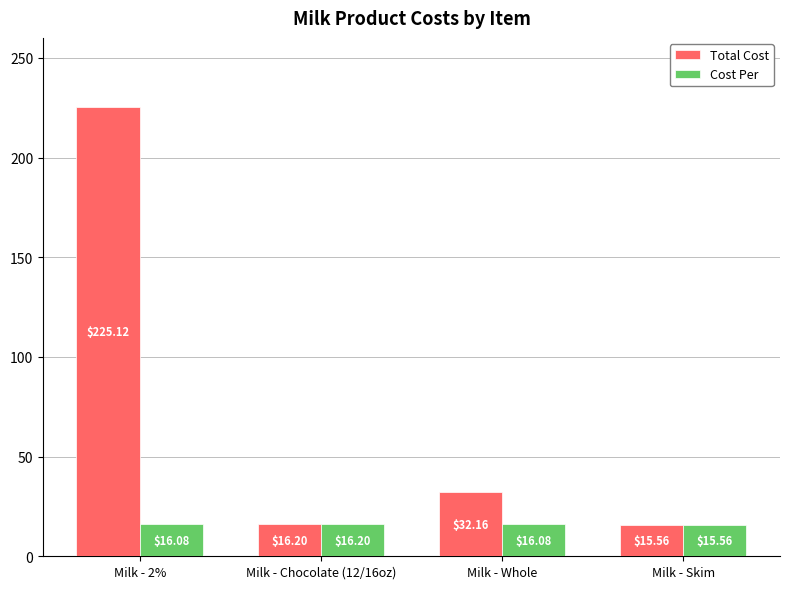

Rank the categories by Total Cost value from lowest to highest.

Milk - Skim, Milk - Chocolate (12/16oz), Milk - Whole, Milk - 2%